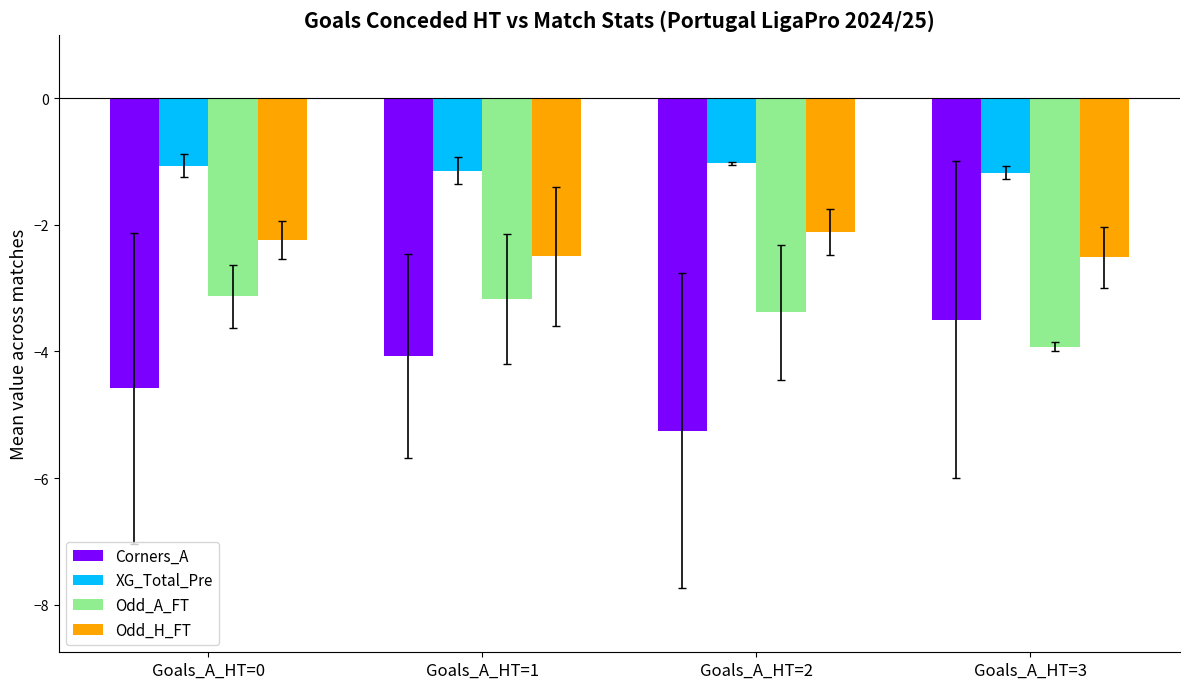

What is the smallest value displayed?

-5.2